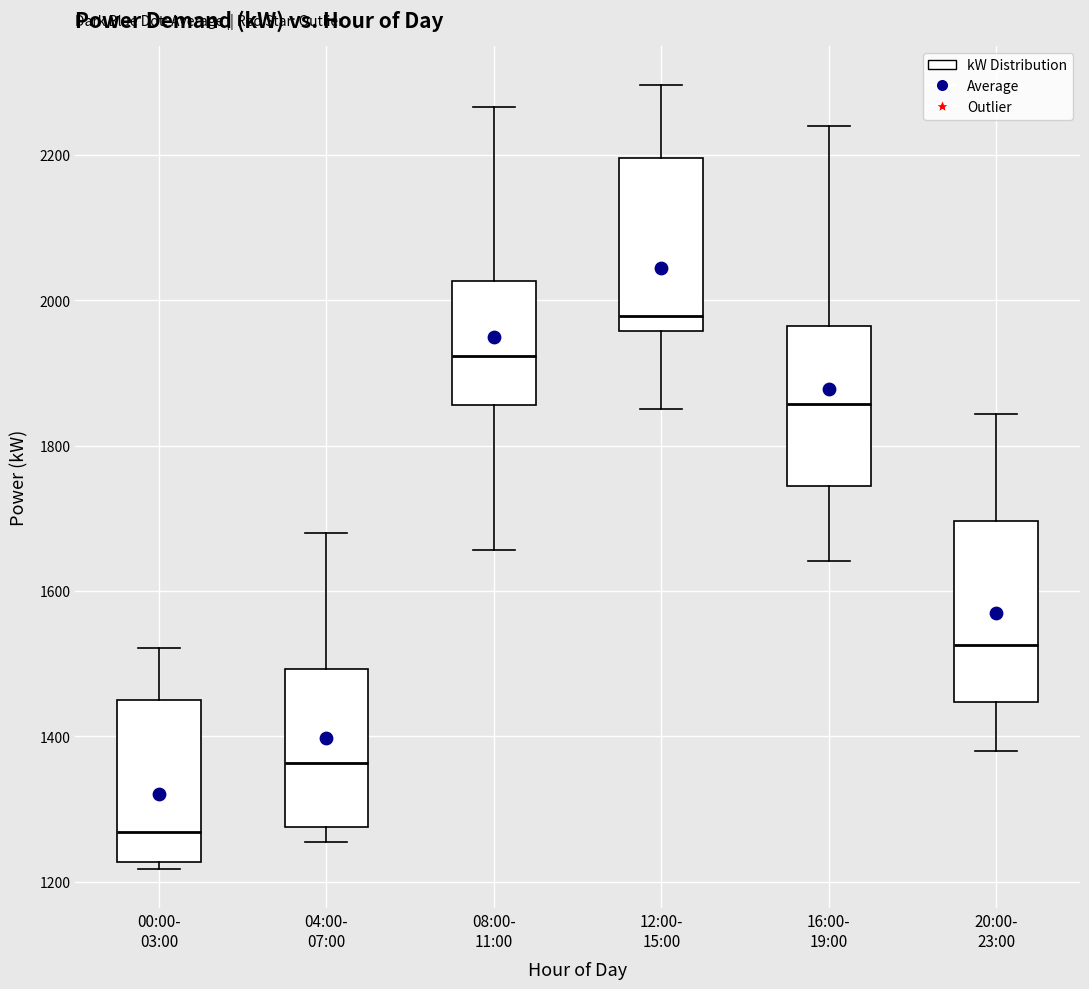

Reading left to right, read every box against the y-axis: the position of its median line, the range the box covers, and the ends of its whiskers. The values are not printed on the chart, so give them approximately, as read against the axis.

00:00- 03:00: median 1260, box 1220 to 1440, whiskers 1220 (just below the box's lower edge) to 1520
04:00- 07:00: median 1360, box 1280 to 1500, whiskers 1260 to 1680
08:00- 11:00: median 1920, box 1860 to 2020, whiskers 1660 to 2260
12:00- 15:00: median 1980, box 1960 to 2200, whiskers 1860 to 2300
16:00- 19:00: median 1860, box 1740 to 1960, whiskers 1640 to 2240
20:00- 23:00: median 1520, box 1440 to 1700, whiskers 1380 to 1840